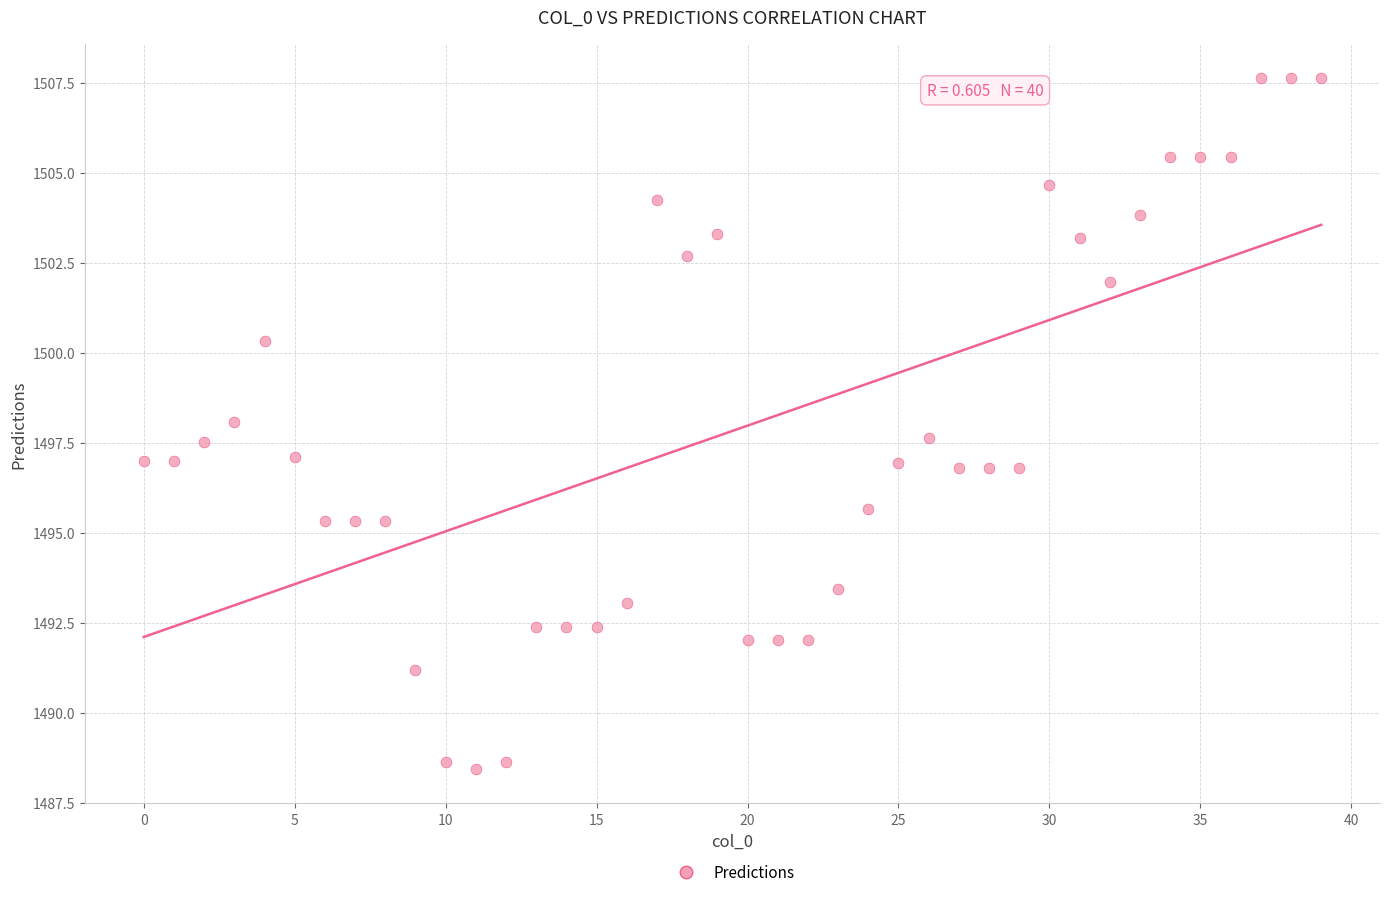

What is the range of Y values (max minus min)?

19.2